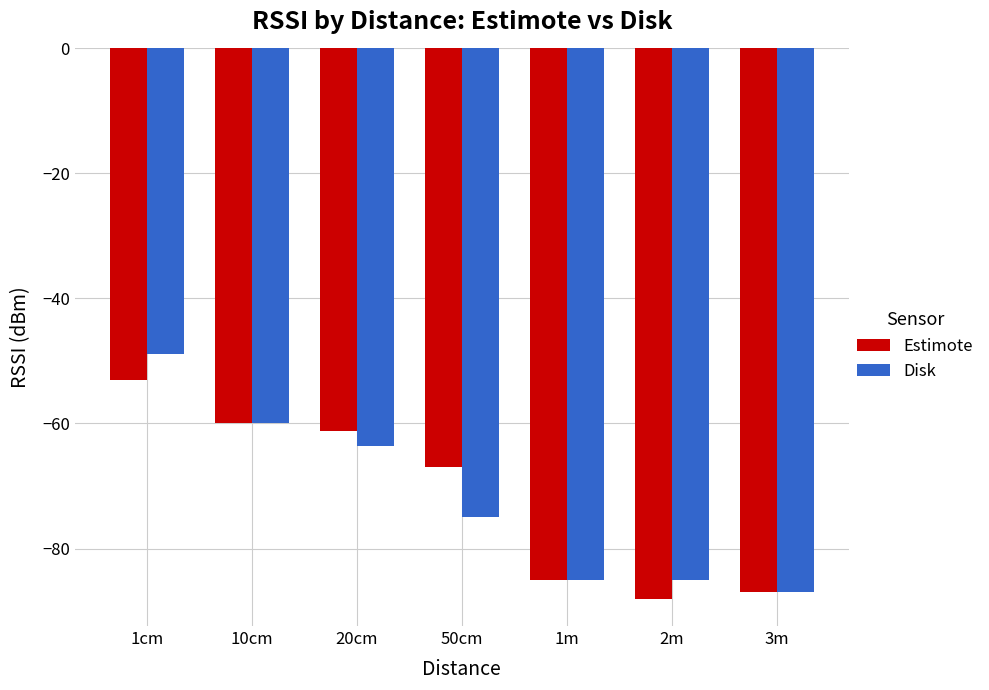

List the series in order of their peak value, lowest first.

Estimote, Disk